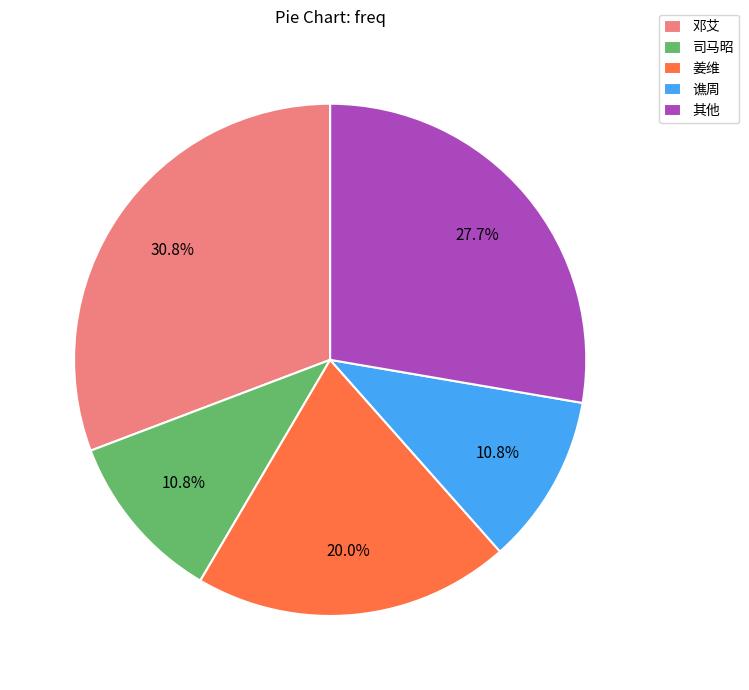

Which slice is the largest?

邓艾